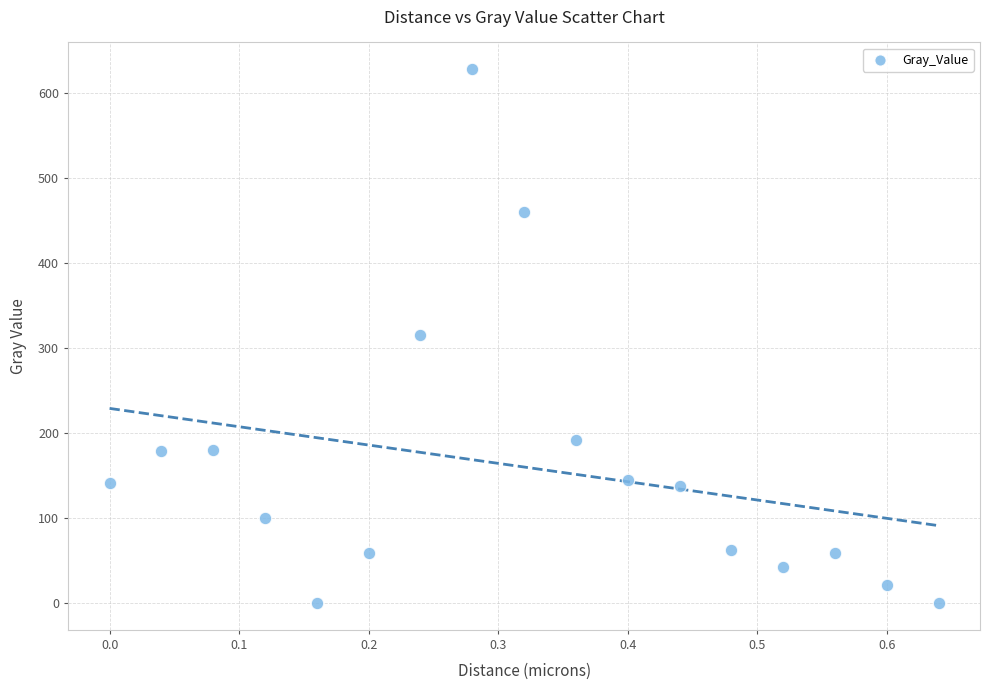

What is the range of X values (max minus min)?

0.6